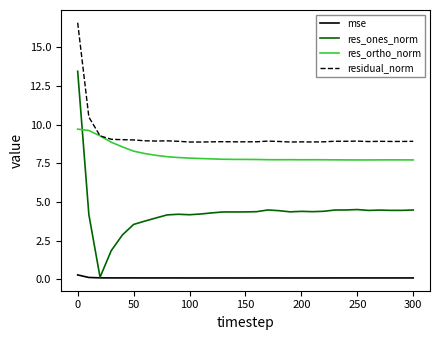

How many lines are shown in the chart?

4